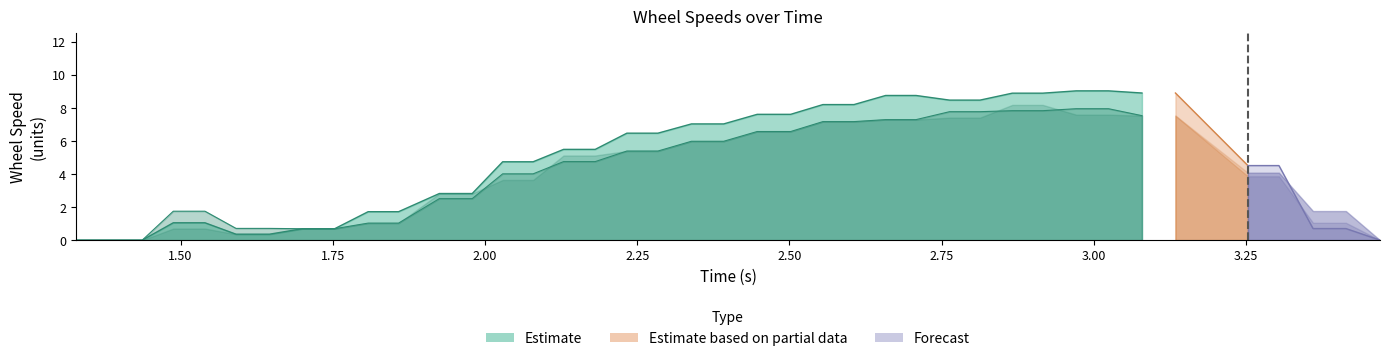

Between 8 and 1, which is larger?

8